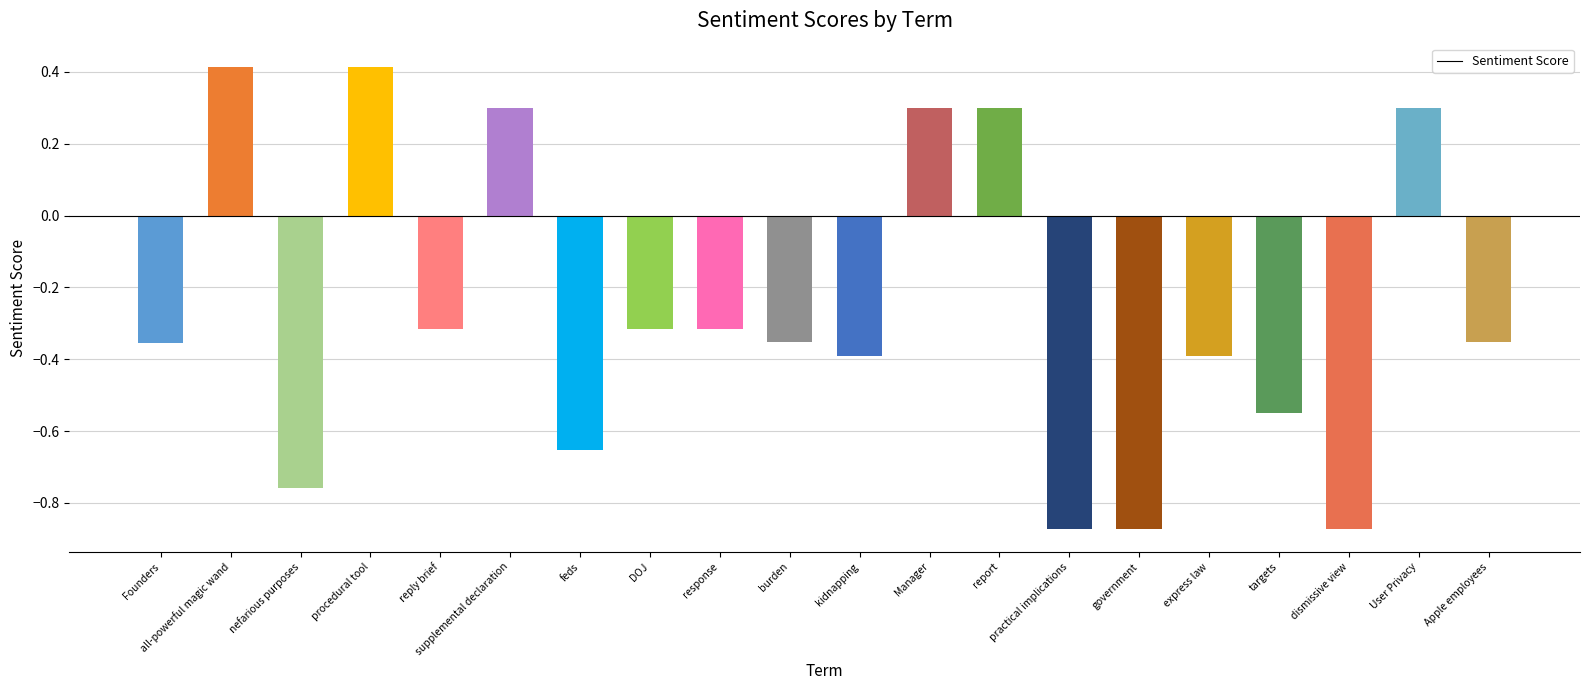

Is it true that the value at feds is -0.9?

False